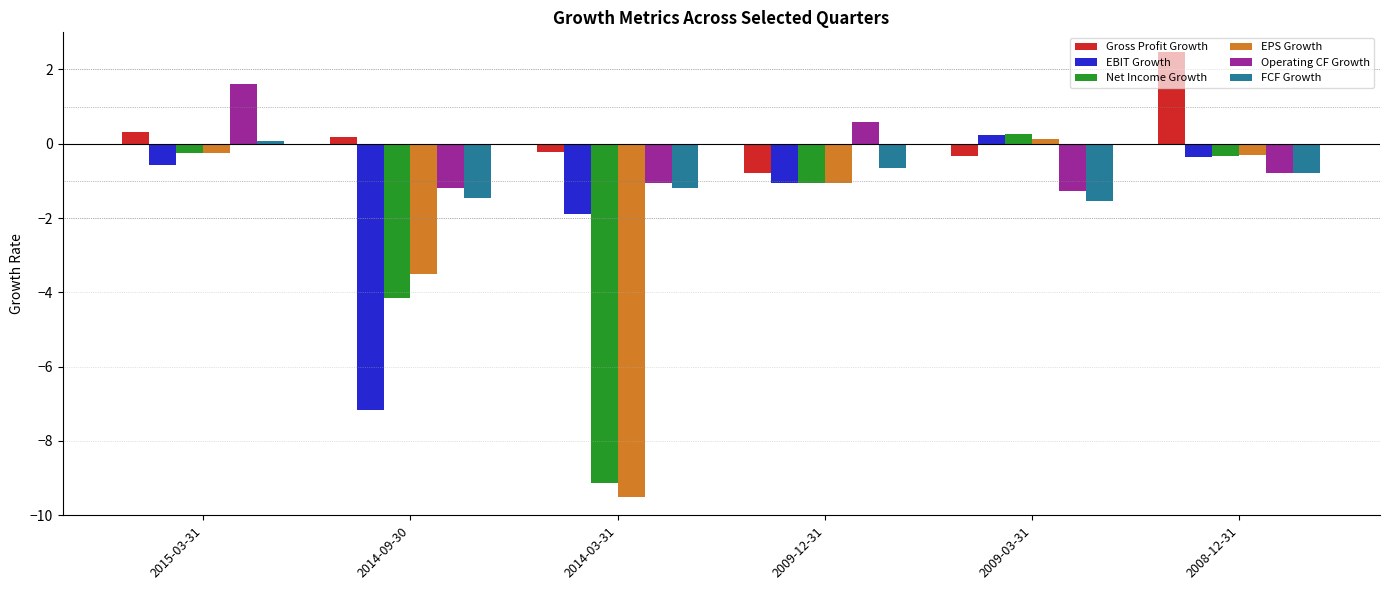

At which category is the sum across all series the highest?

2015-03-31